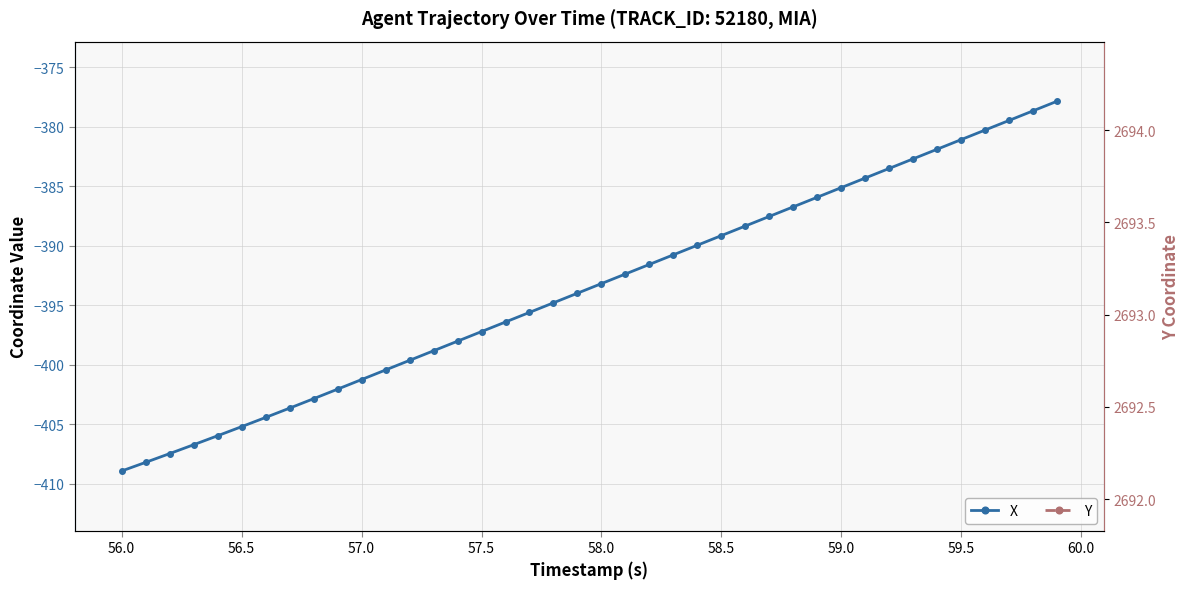

Reading left to right, list all the values displayed in this chart.

X: -408.9	-408.2	-407.5	-406.7	-406.0	-405.2	-404.4	-403.6	-402.9	-402.1	-401.2	-400.4	-399.6	-398.8	-398.0	-397.2	-396.4	-395.6	-394.8	-394.0	-393.2	-392.4	-391.6	-390.8	-390.0	-389.1	-388.3	-387.5	-386.7	-385.9	-385.1	-384.3	-383.5	-382.7	-381.9	-381.1	-380.3	-379.5	-378.7	-377.9
Y: 2692.3	2692.4	2692.4	2692.4	2692.5	2692.6	2692.6	2692.6	2692.7	2692.7	2692.8	2692.8	2692.9	2692.9	2693.0	2693.0	2693.1	2693.1	2693.2	2693.2	2693.2	2693.3	2693.3	2693.4	2693.4	2693.5	2693.5	2693.5	2693.6	2693.6	2693.7	2693.7	2693.7	2693.8	2693.8	2693.8	2693.9	2693.9	2693.9	2694.0